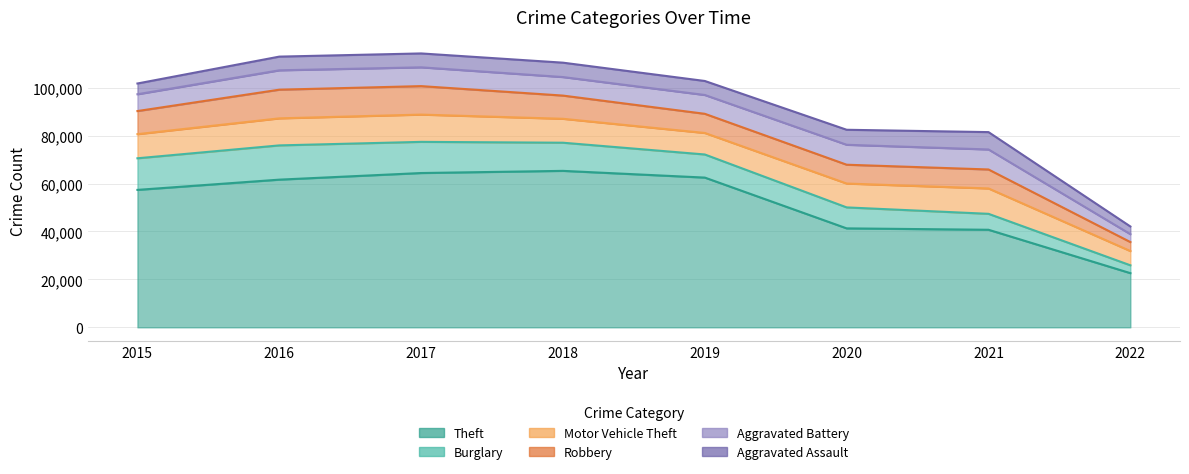

How many intersections are there between Aggravated Assault and Burglary?

2